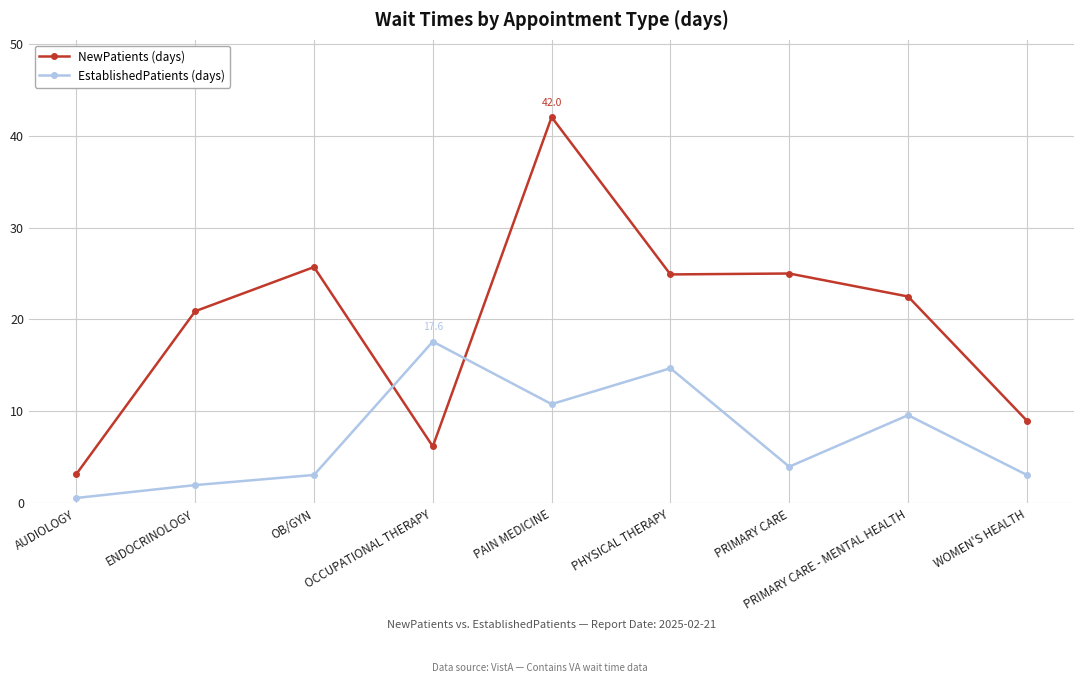

Where do NewPatients (days) and EstablishedPatients (days) first cross each other?

OB/GYN and OCCUPATIONAL THERAPY